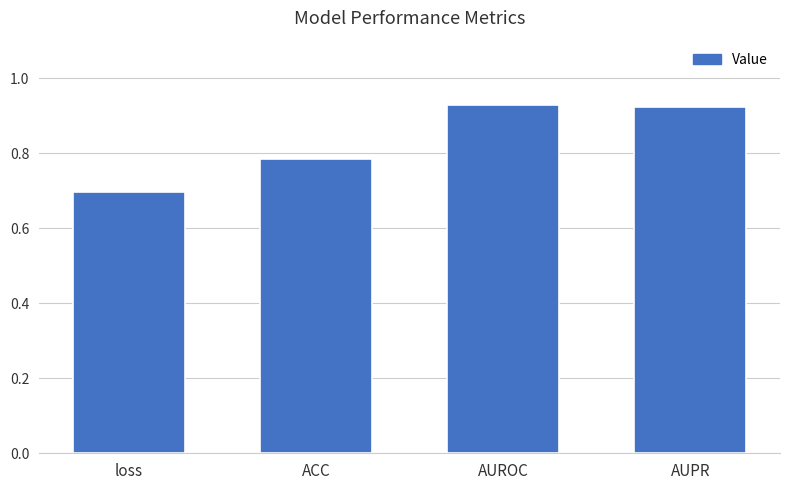

What is the sum of all values?

3.3